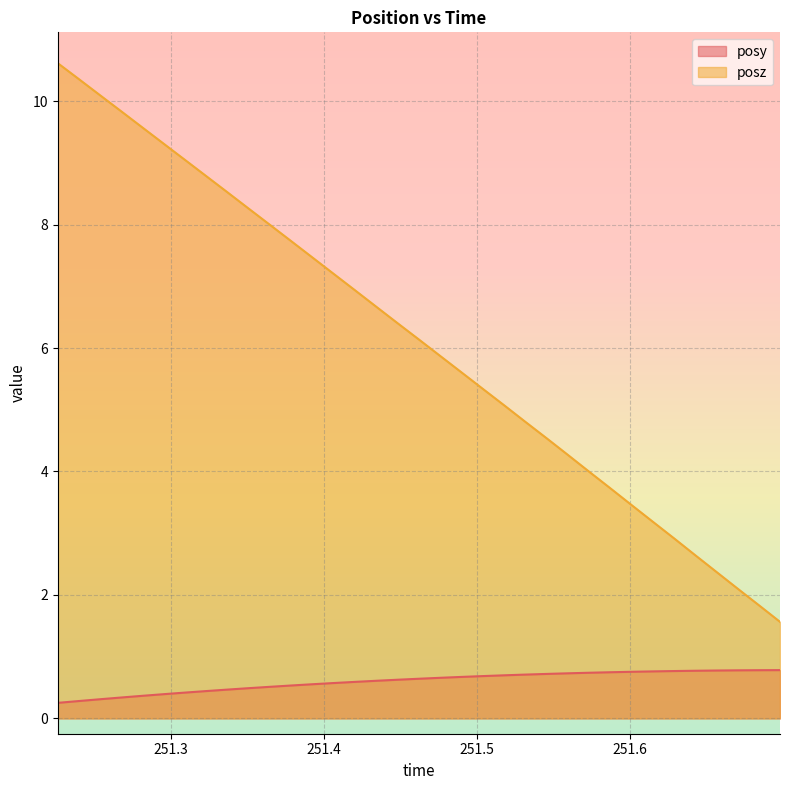

True or false: posy and posz intersect in this chart.

False